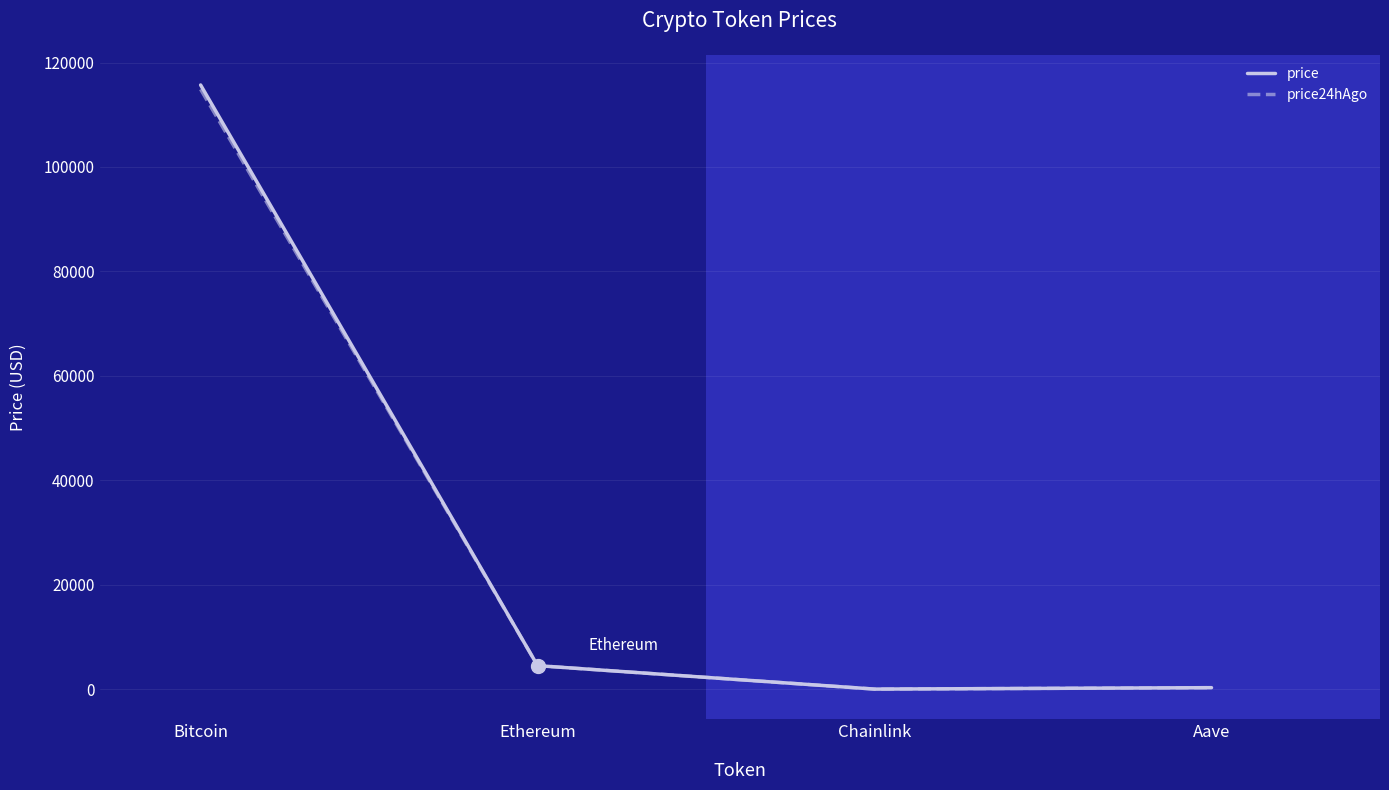

At which label is price closest to 57863?

Ethereum